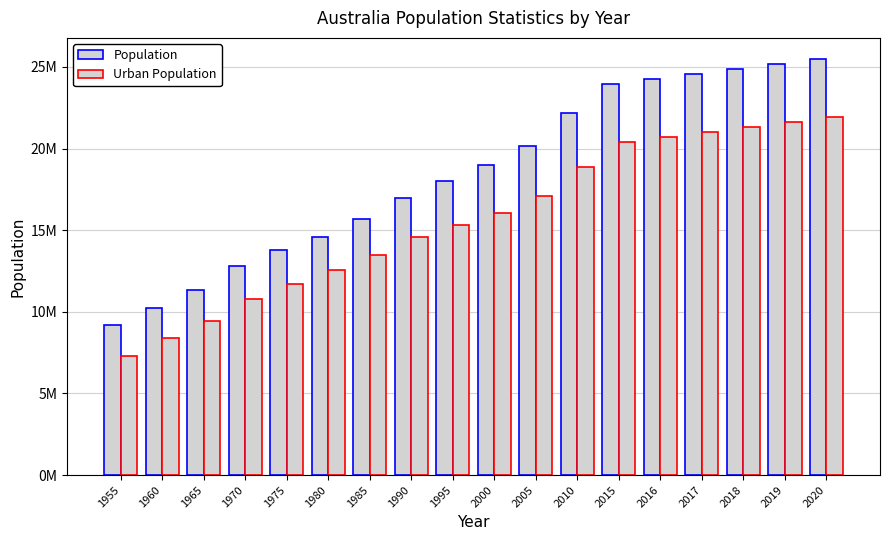

Are the bars grouped side by side (vs. stacked)?

Yes